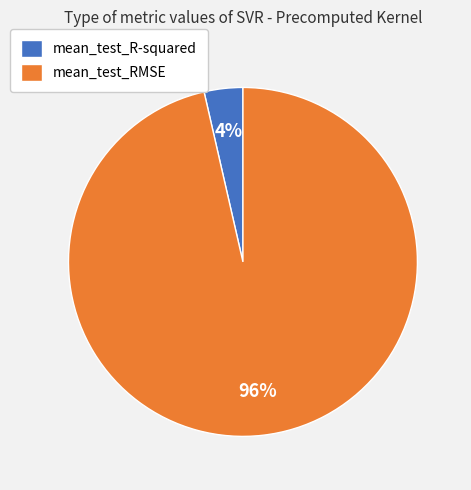

Between mean_test_RMSE and mean_test_R-squared, which is larger?

mean_test_RMSE